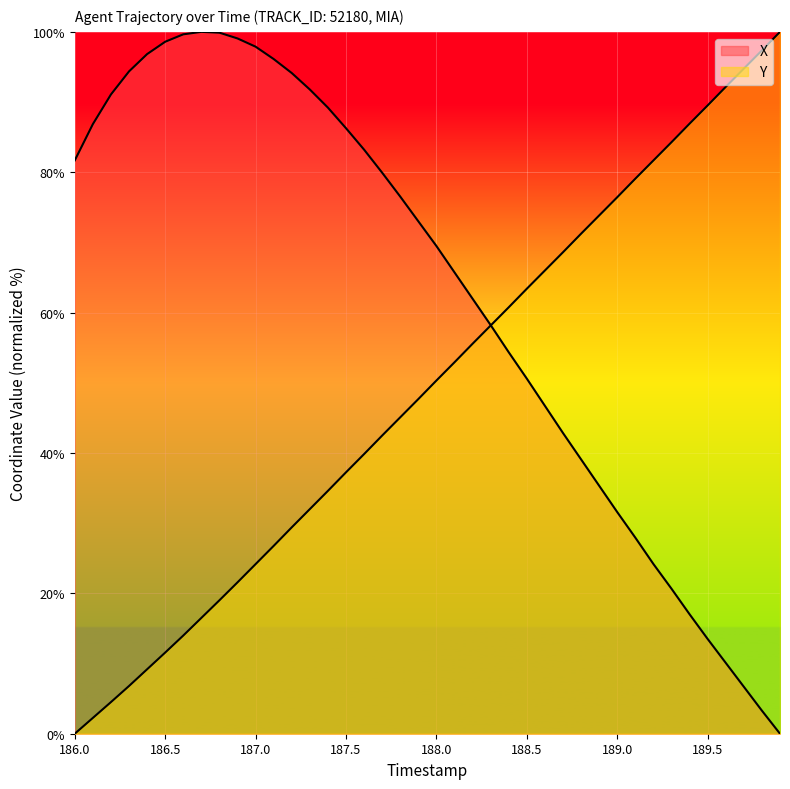

Which series has the largest range (max minus min)?

X